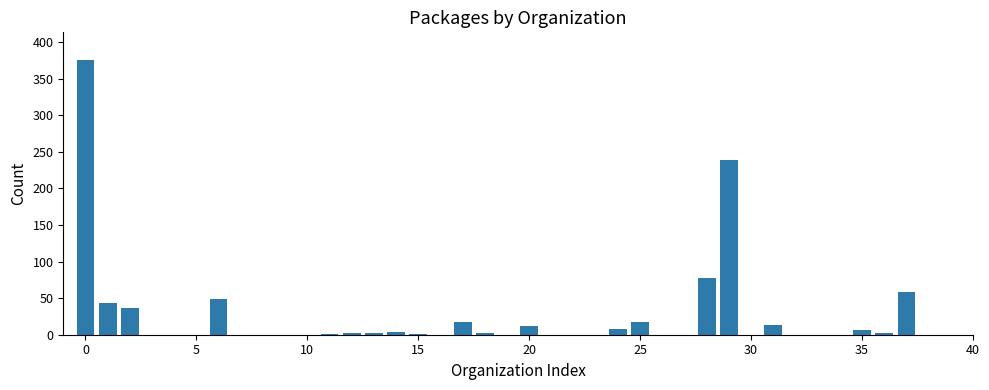

What is the greatest value displayed?

376